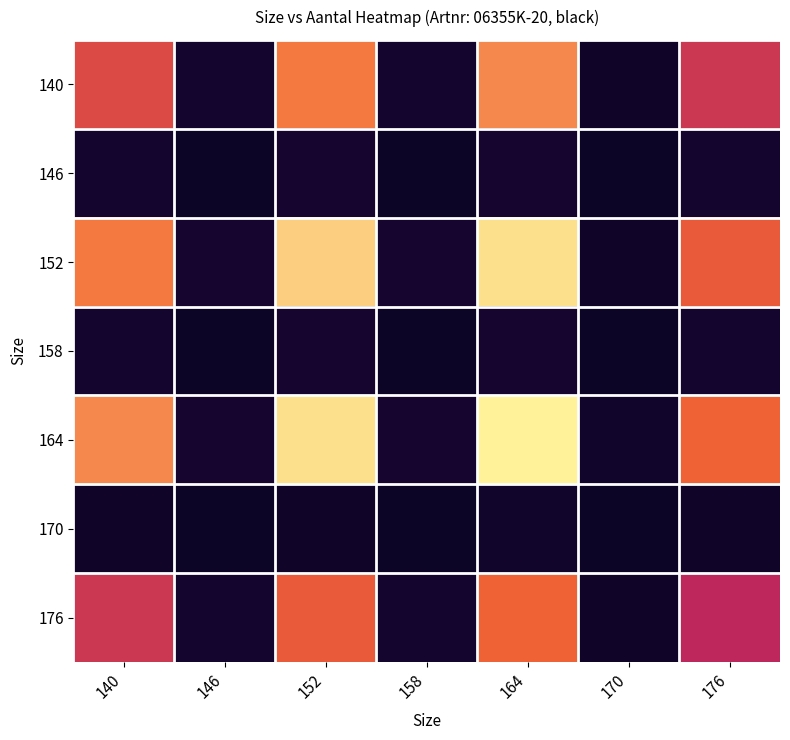

Reading left to right, extract all data points from this chart.

140: 140=80.3	146=3.2	152=95.8	158=3.2	164=99.0	170=1.6	176=73.0
146: 140=3.2	146=0.1	152=3.9	158=0.1	164=4.0	170=0.1	176=3.0
152: 140=95.8	146=3.9	152=114.1	158=3.9	164=118.0	170=1.9	176=87.0
158: 140=3.2	146=0.1	152=3.9	158=0.1	164=4.0	170=0.1	176=3.0
164: 140=99.0	146=4.0	152=118.0	158=4.0	164=122.0	170=2.0	176=90.0
170: 140=1.6	146=0.1	152=1.9	158=0.1	164=2.0	170=0.0	176=1.5
176: 140=73.0	146=3.0	152=87.0	158=3.0	164=90.0	170=1.5	176=66.4